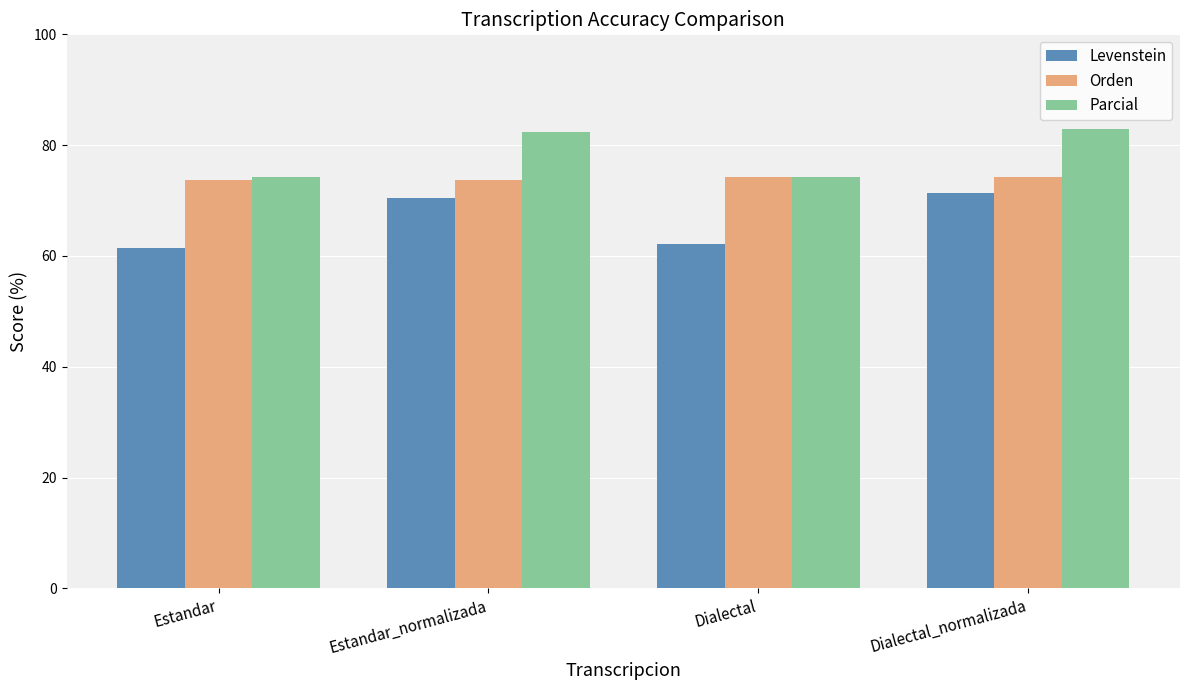

Count the number of categories in the chart.

4